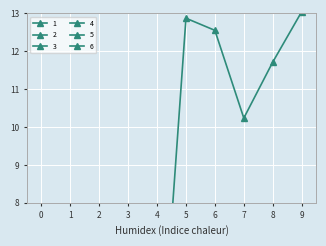

The value of 6 at 2 is 0.0. True or false?

True